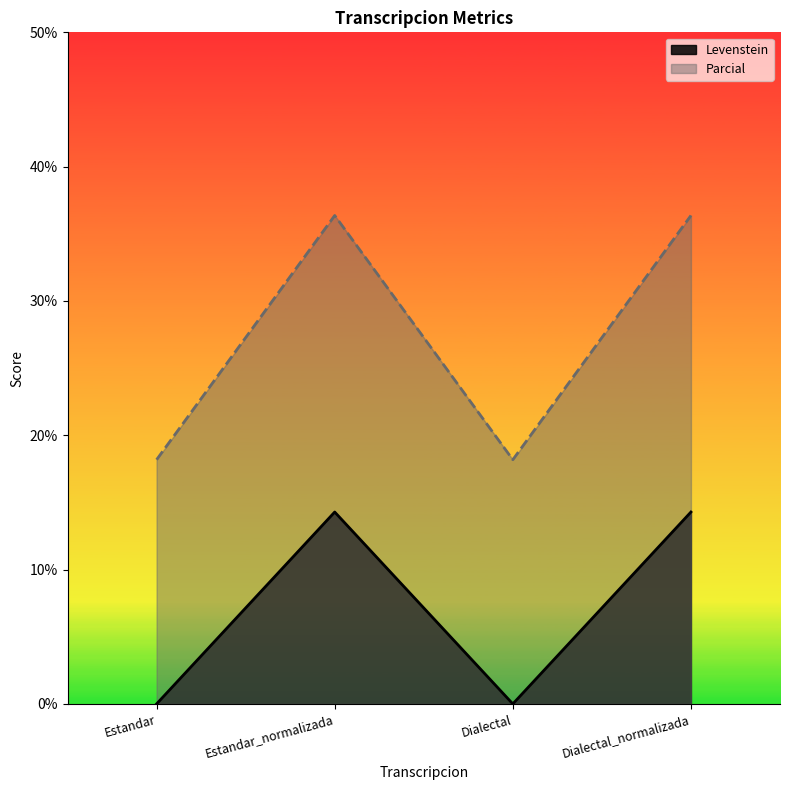

In Parcial, how many points are higher than both neighbors (excluding endpoints)?

1